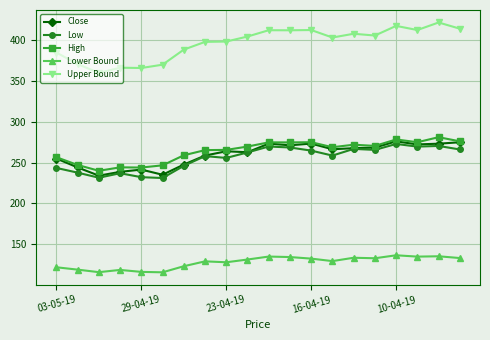

Is this an area chart (filled region under the line)?

No